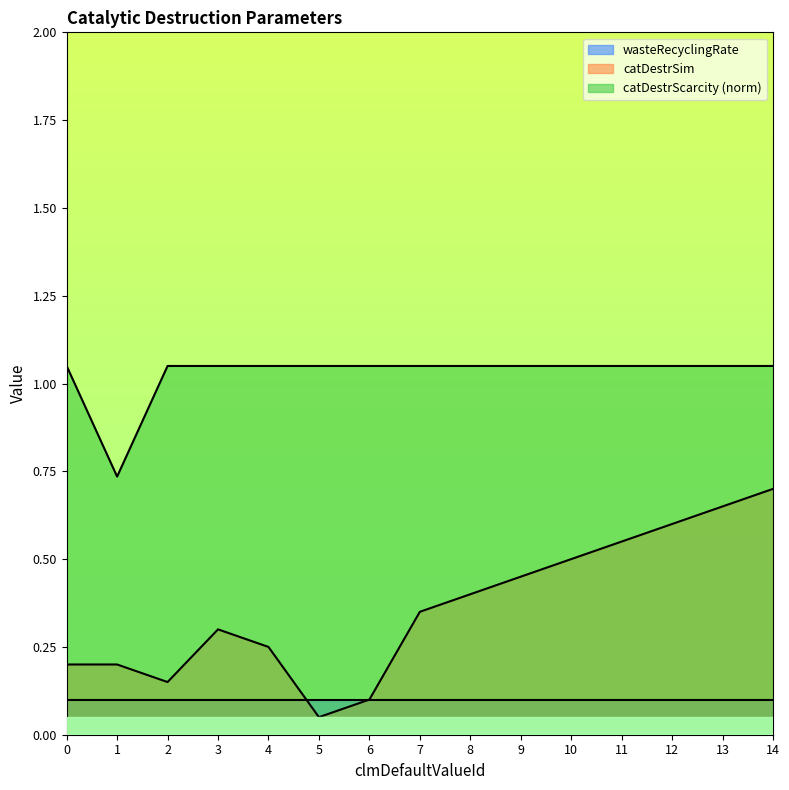

Which series has the largest total across all categories?

catDestrScarcity (norm)